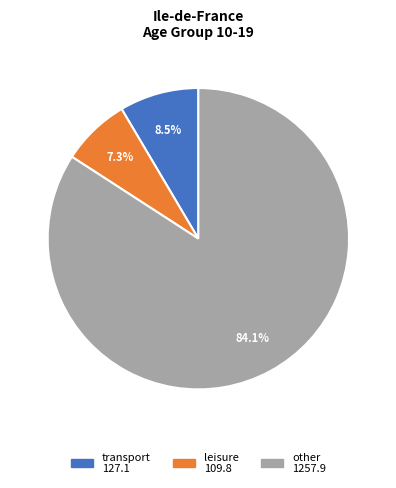

How many slices are in this pie chart?

3